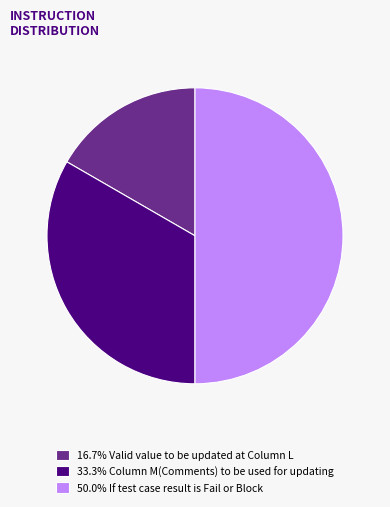

Approximately how many times larger is the value at 16.7% Valid value to be updated at Column L compared to 50.0% If test case result is Fail or Block?

0.3